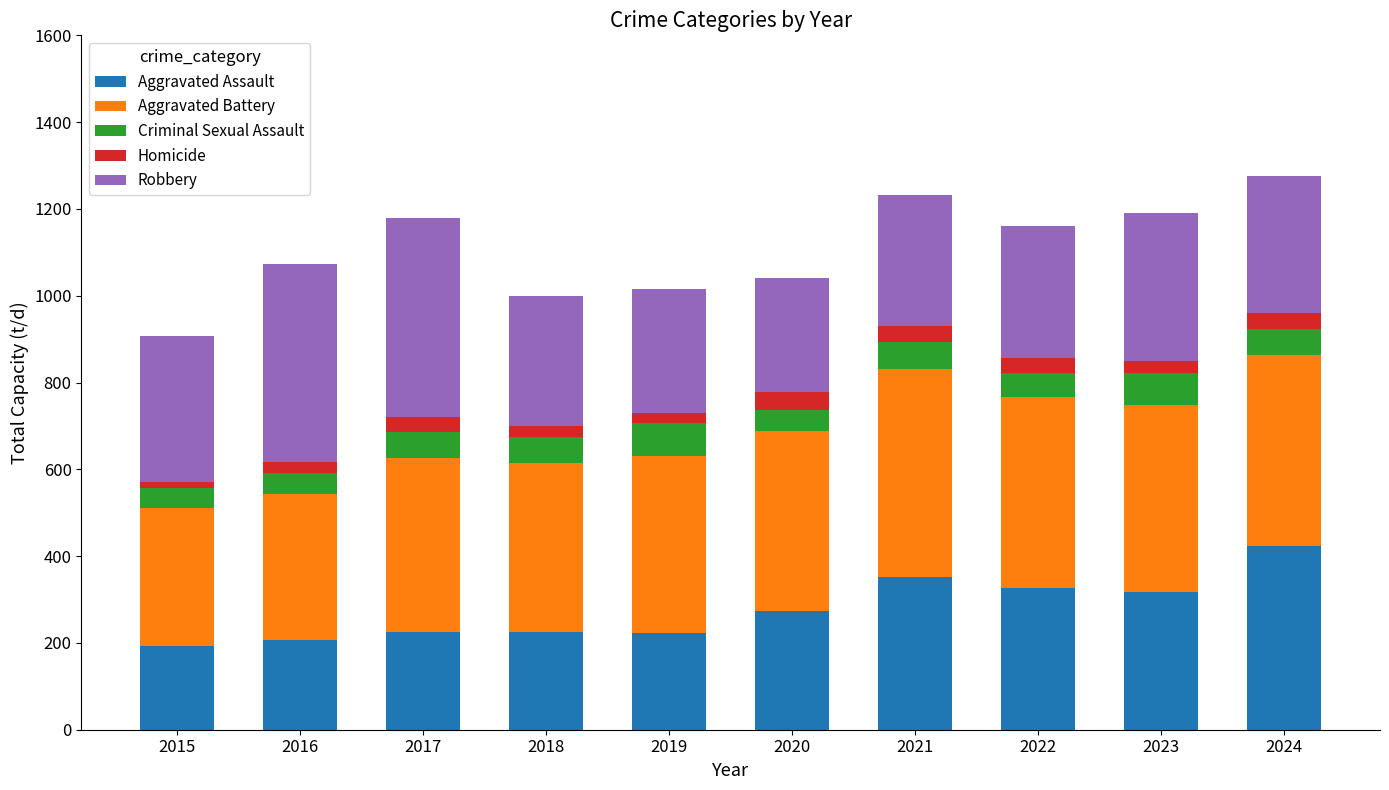

What is the average value of the Aggravated Assault series?

277